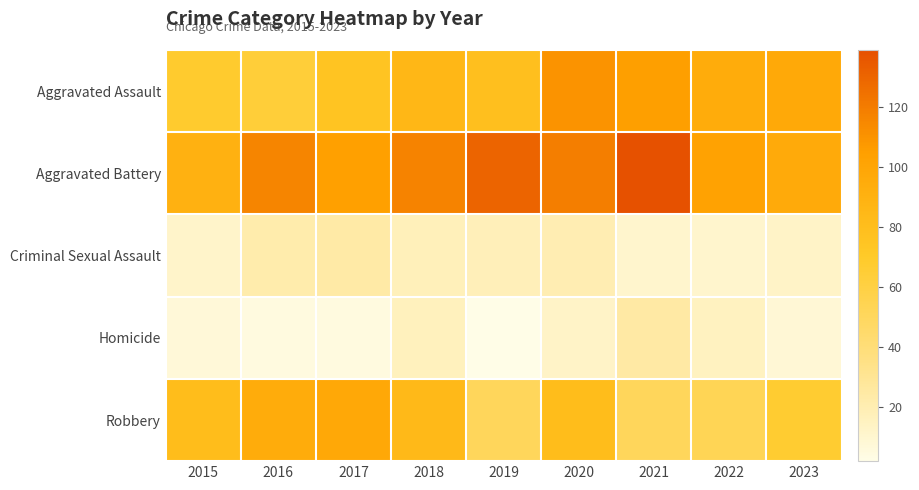

What is the spread (max minus min) of values at 2020?

106